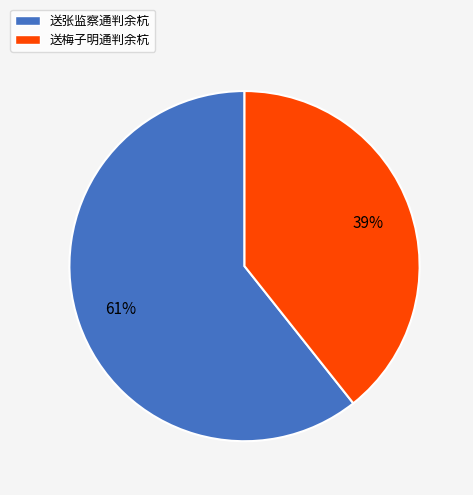

Is there any slice that represents more than half of the pie?

Yes